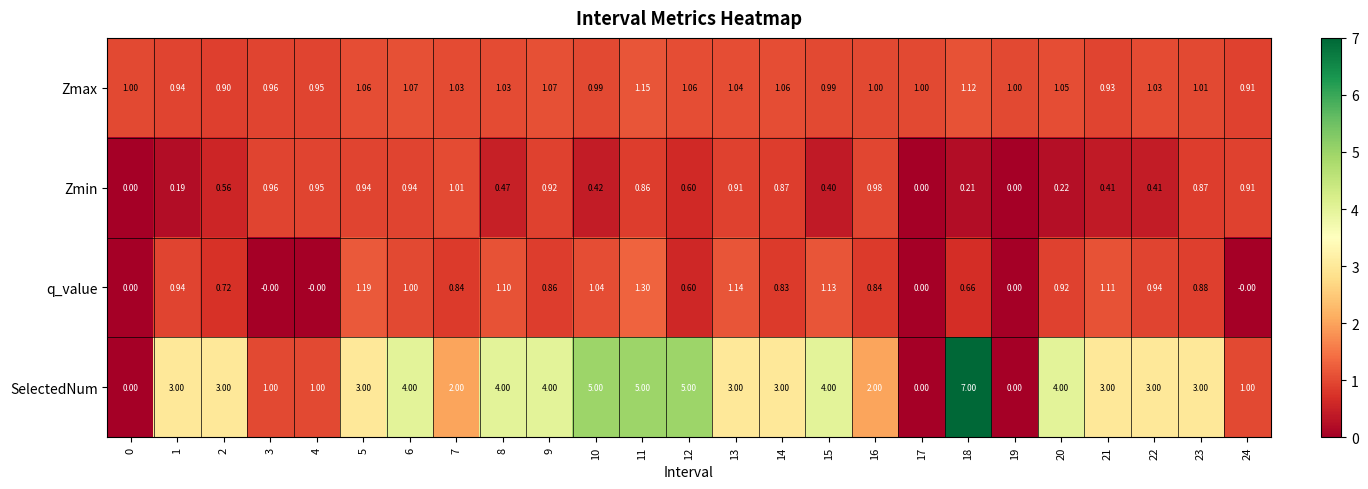

At 14, list the series in order from smallest to largest.

q_value, Zmin, Zmax, SelectedNum